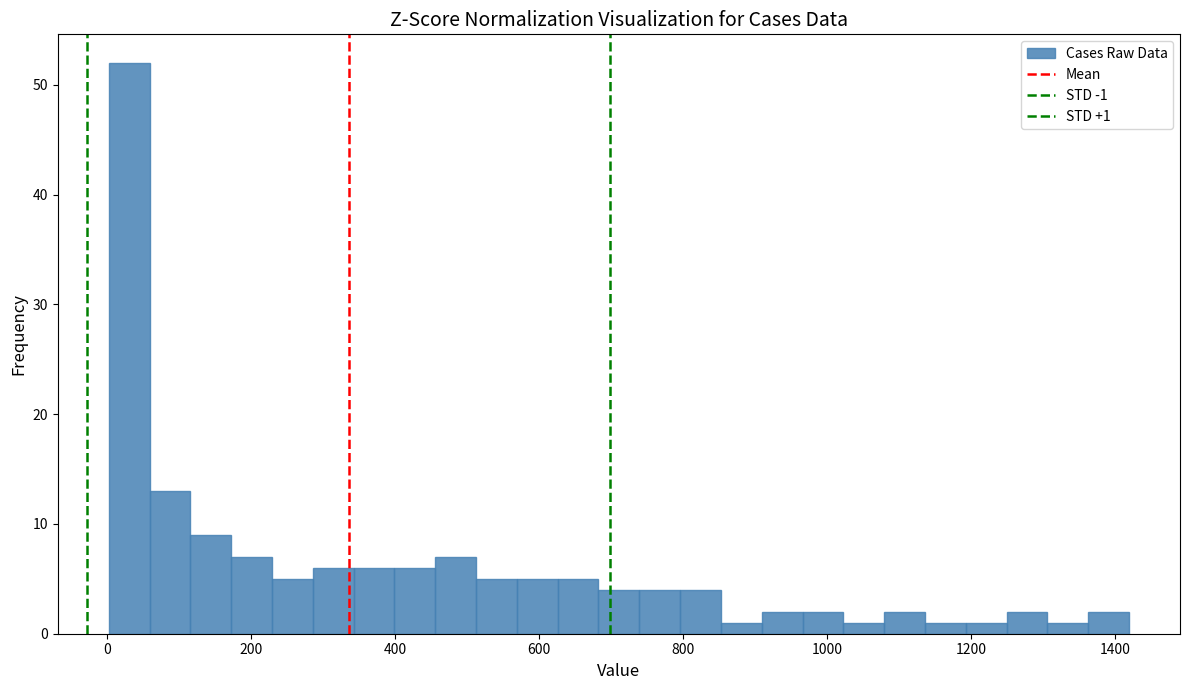

Read against the x-axis, roughly where is the centre of the tallest bar?

40